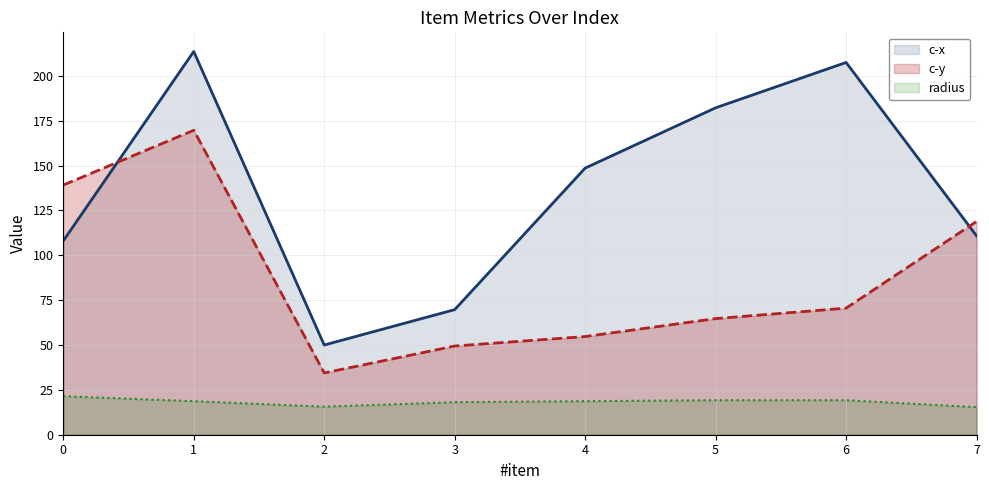

The value of radius at 7 is 10.4. True or false?

False